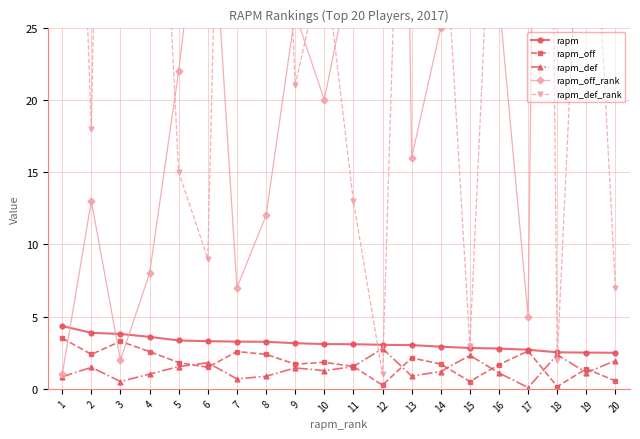

Is it true that rapm_def equals 0.8 at 3?

False